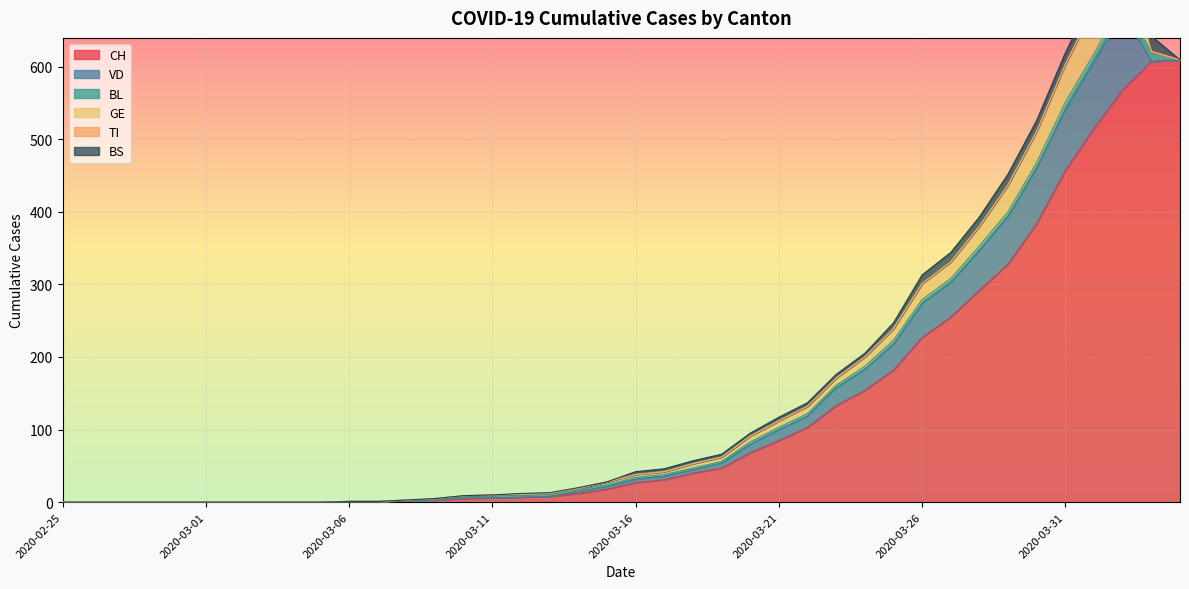

The TI series shows 0 at 2020-03-19. True or false?

True